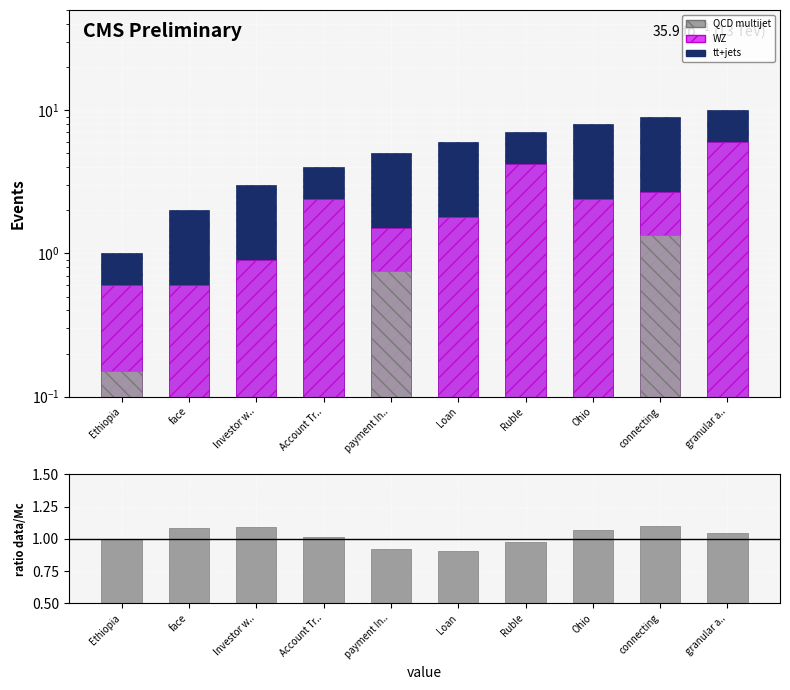

At which category does the chart reach its minimum across all series?

face